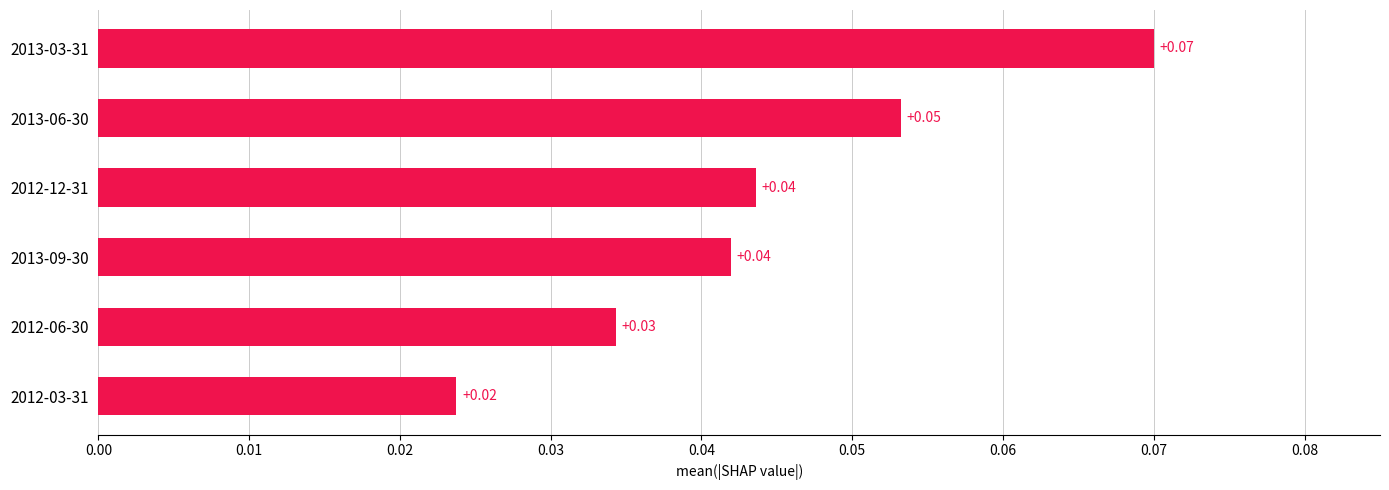

Which has a higher value, 2012-03-31 or 2012-12-31?

2012-12-31